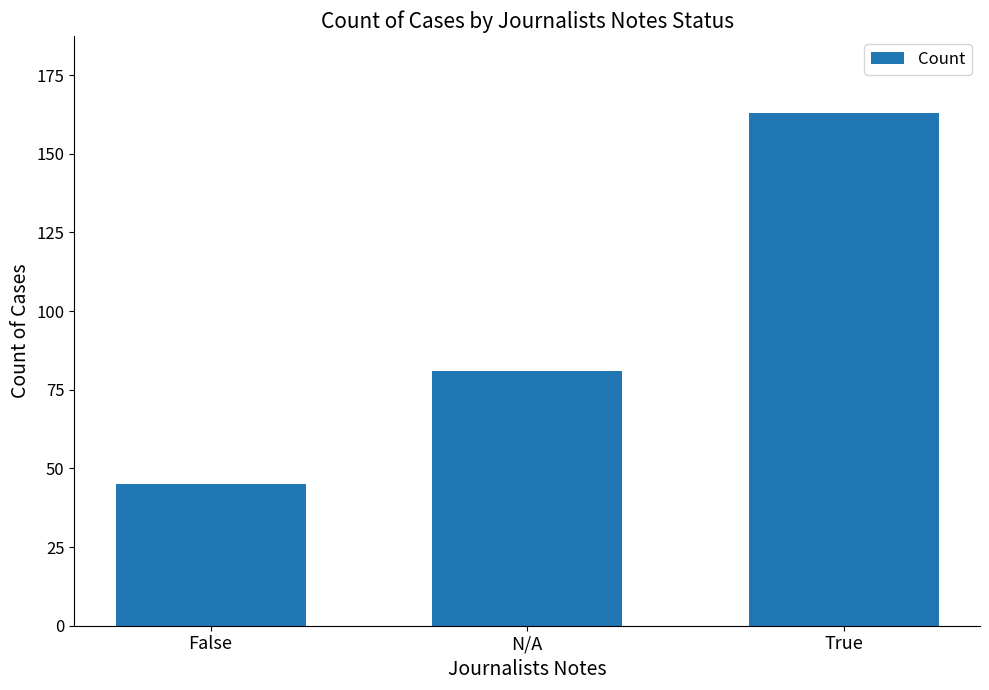

Approximately how many times larger is the value at True compared to False?

3.6